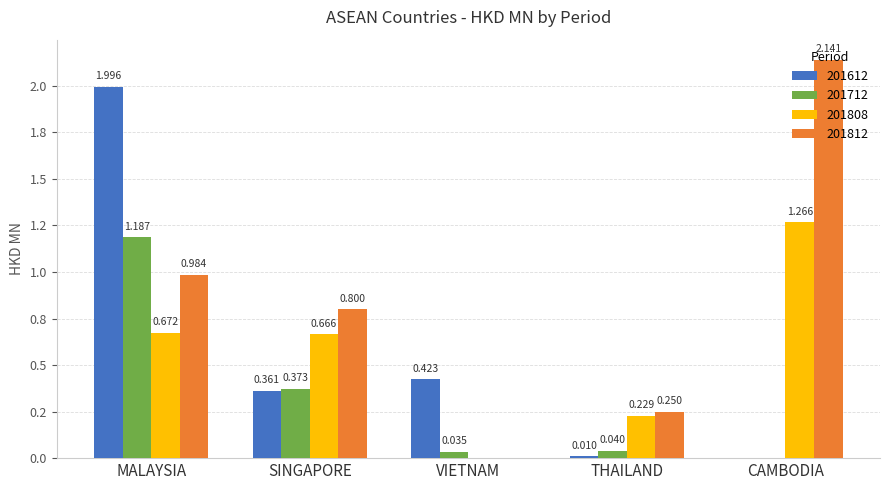

Are the bars horizontal?

No